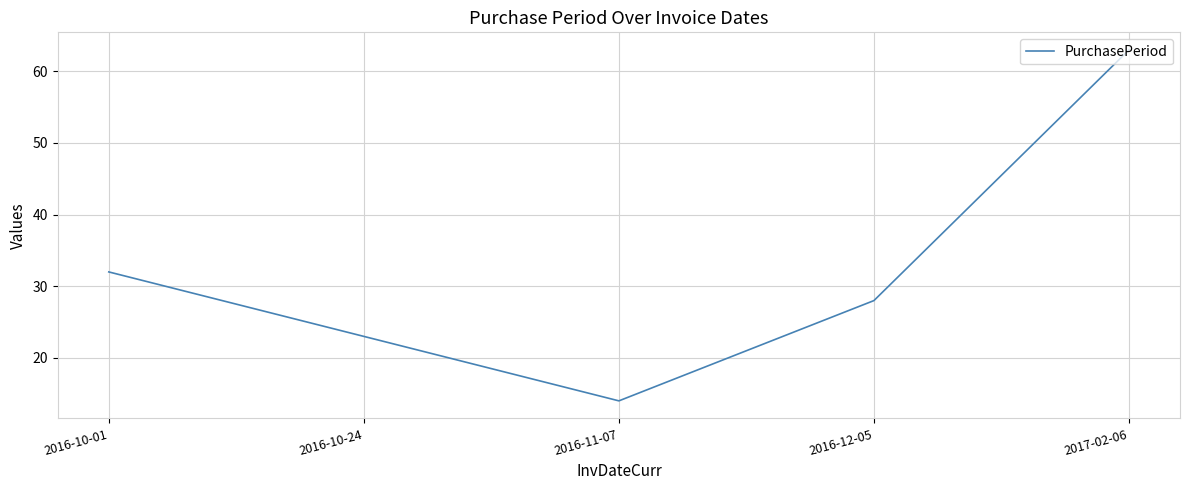

What is the smallest value displayed?

14